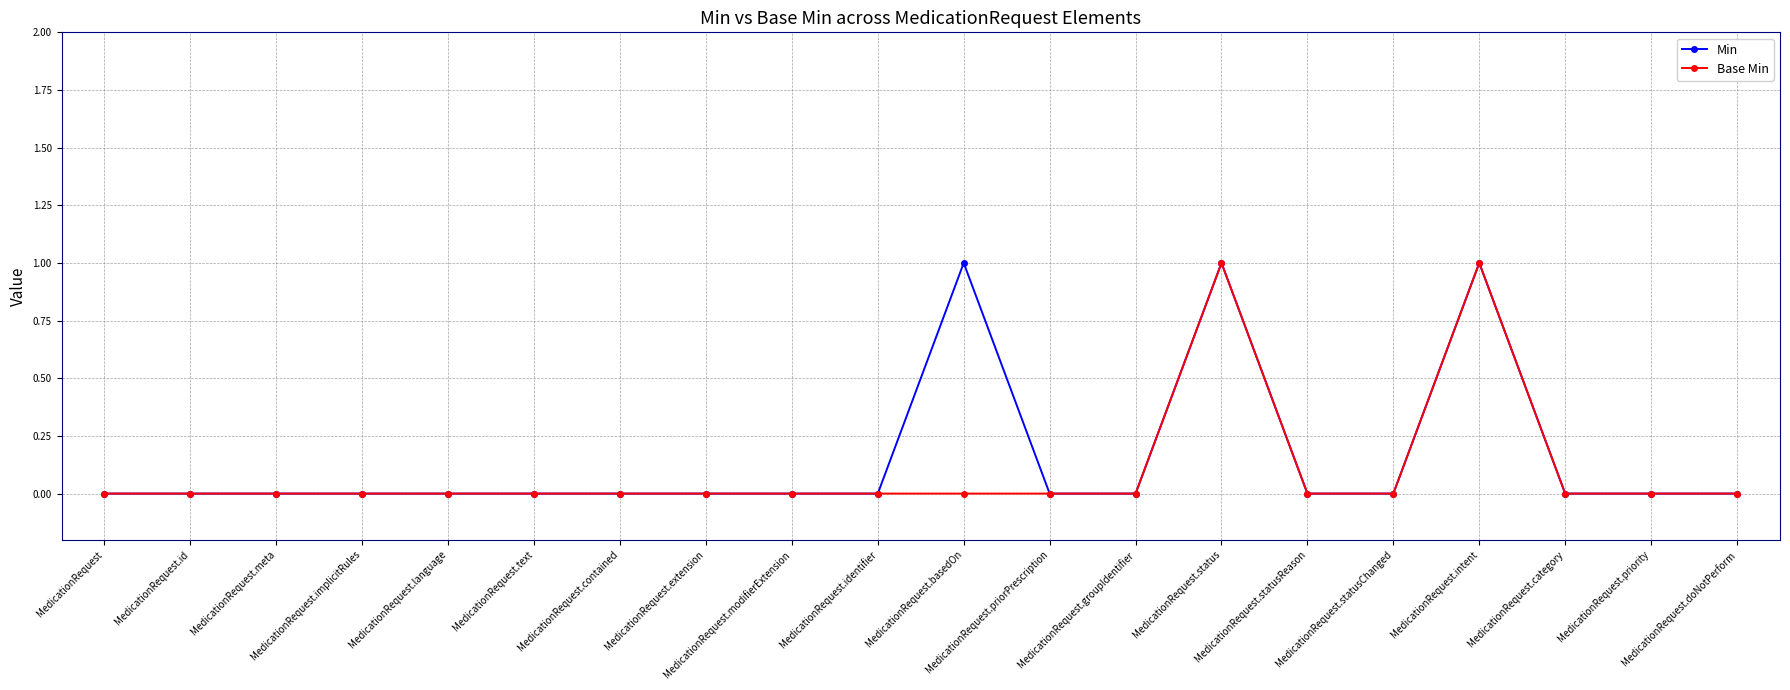

How many distinct data groups are displayed?

2